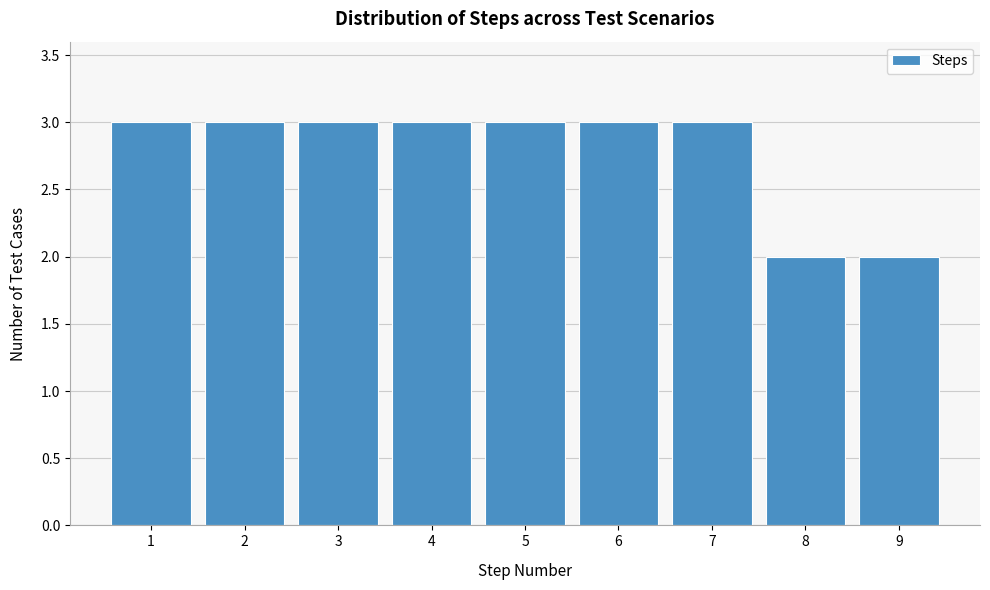

Reading right to left, extract all data points from this chart.

9=2	8=2	7=3	6=3	5=3	4=3	3=3	2=3	1=3